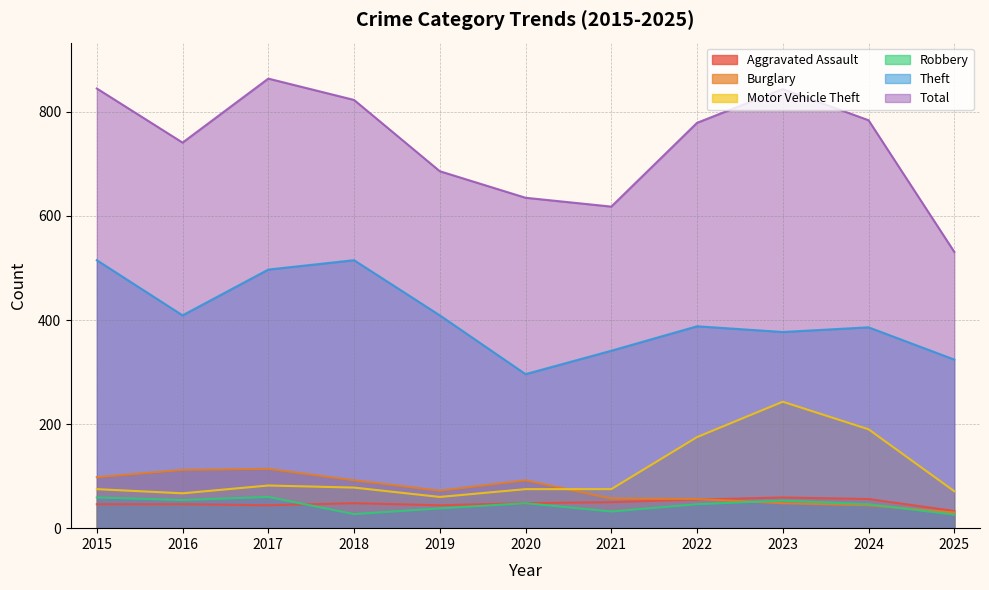

Which series has the largest range (max minus min)?

Total